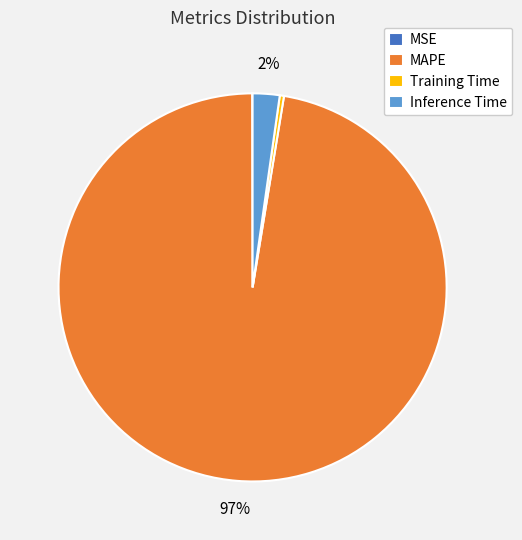

Which category has the biggest portion of the pie?

MAPE